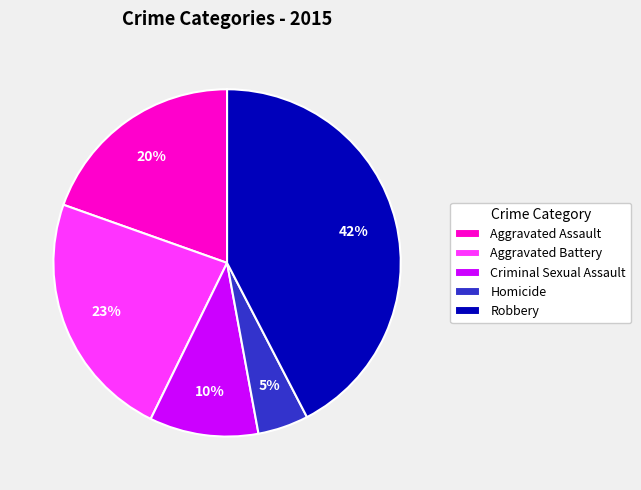

Which slice is the largest?

Robbery